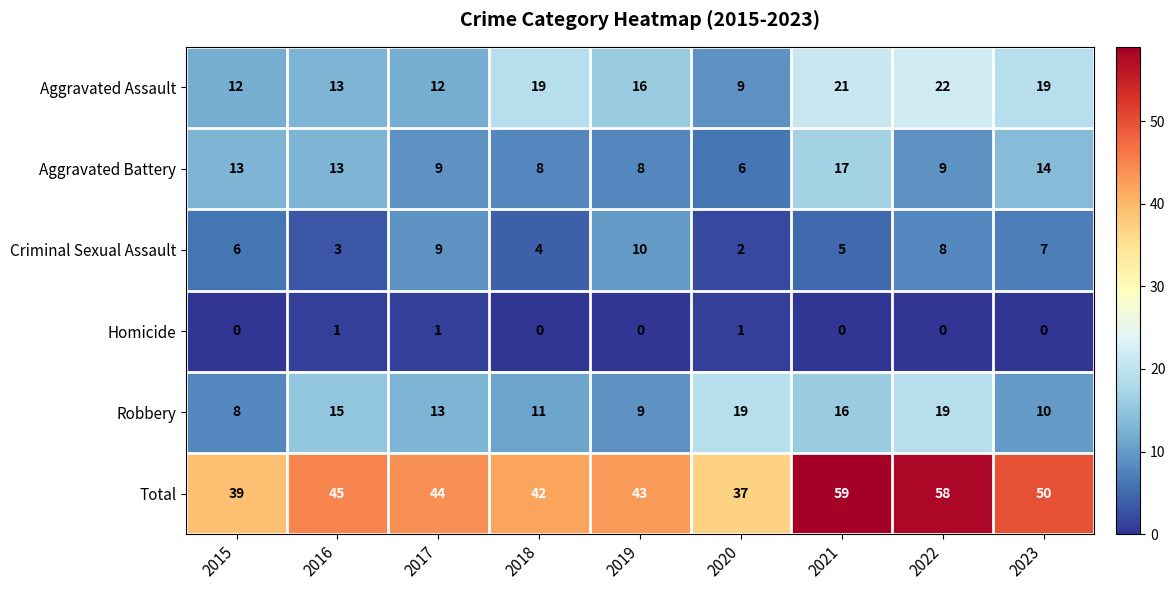

How many values in the Total series are below 44?

4